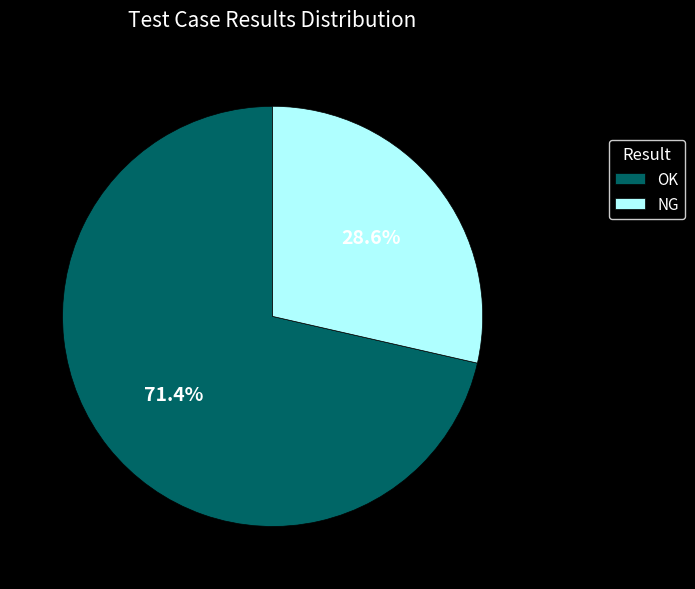

How much of the chart is everything except NG?

71.4%